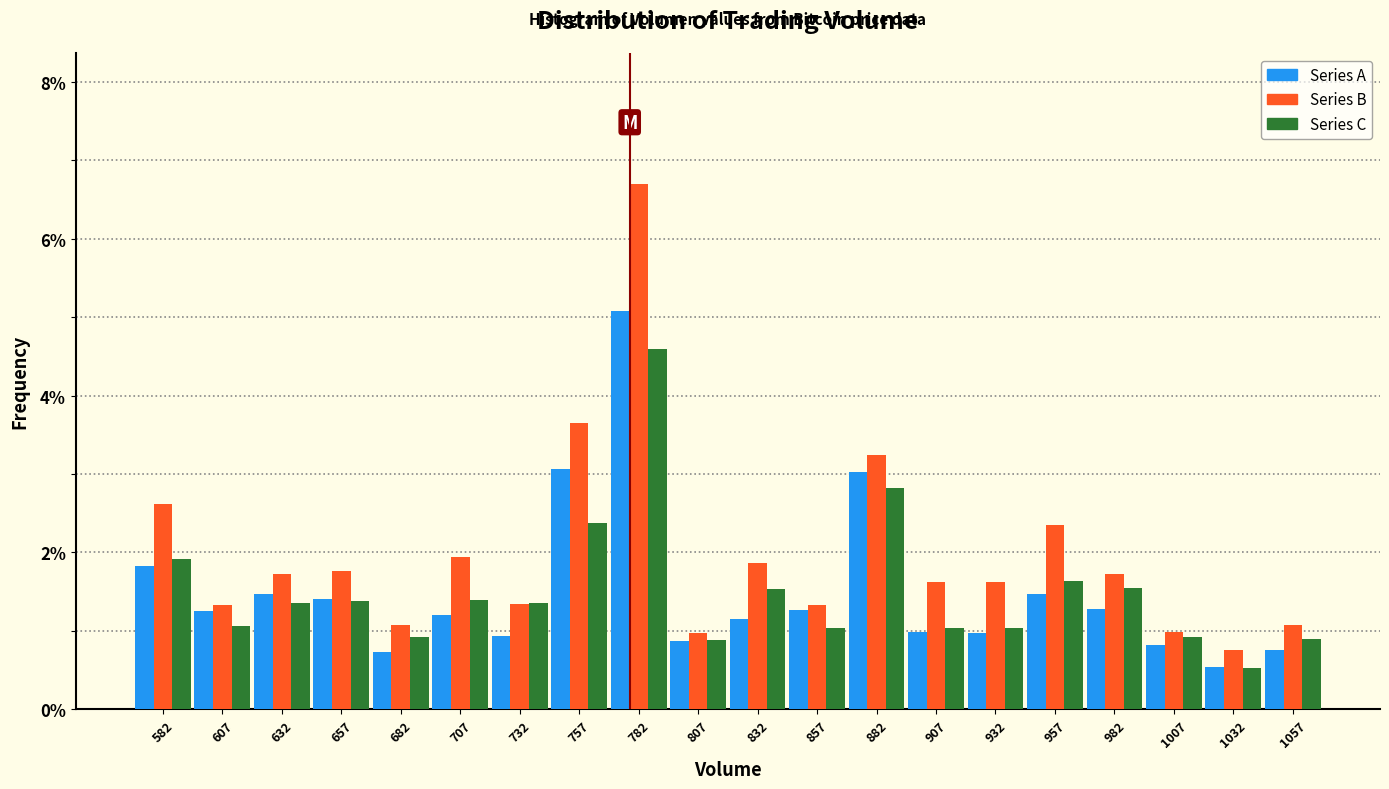

What is the height of the Series B bar covering 620 to 645 on the x-axis? Neither the bar edges nor the heights are printed on the chart, so give them approximately, as read against the axes.

1.8